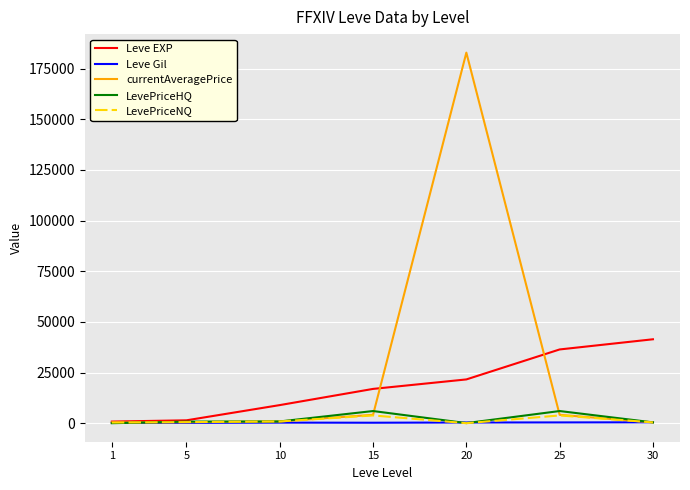

True or false: LevePriceNQ has more than 0 interior local peaks.

True